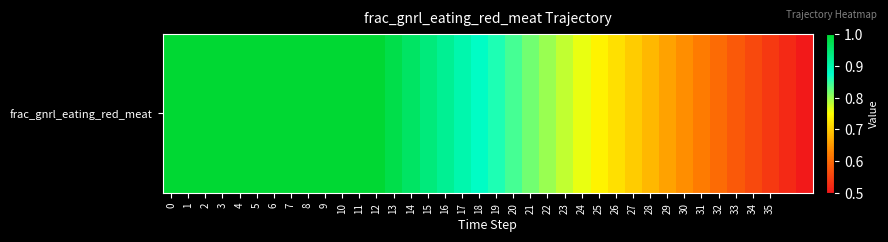

What is the difference between the second highest and minimum values?

0.5